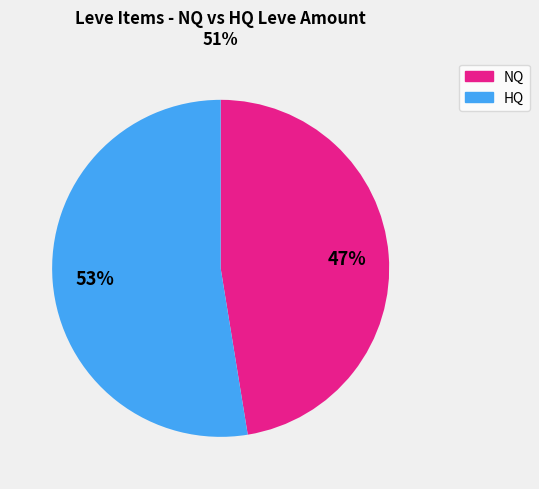

To the nearest percent, what is the average slice percentage?

50%